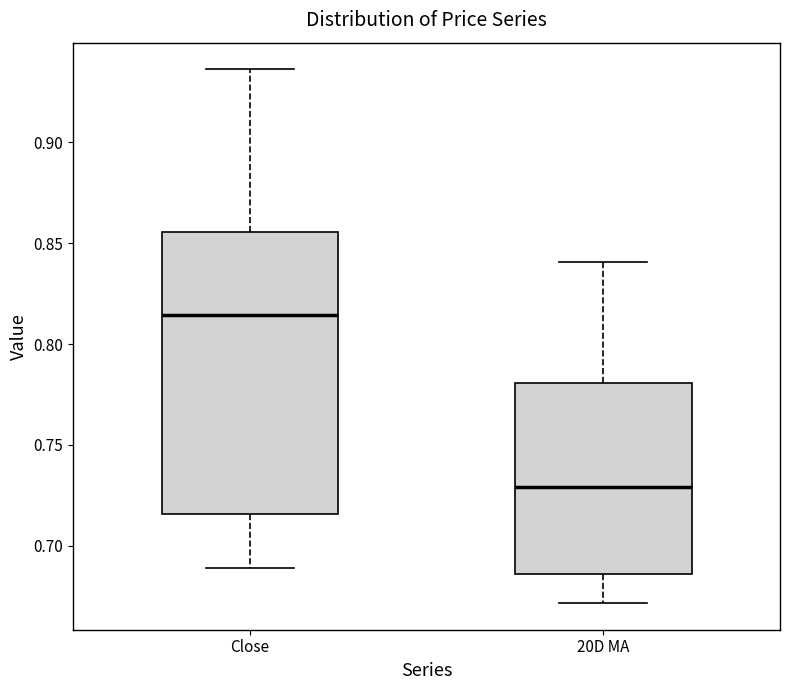

Reading left to right, read every box against the y-axis: the position of its median line, the range the box covers, and the ends of its whiskers. The values are not printed on the chart, so give them approximately, as read against the axis.

Close: median 0.815, box 0.715 to 0.855, whiskers 0.690 to 0.935
20D MA: median 0.730, box 0.685 to 0.780, whiskers 0.670 to 0.840